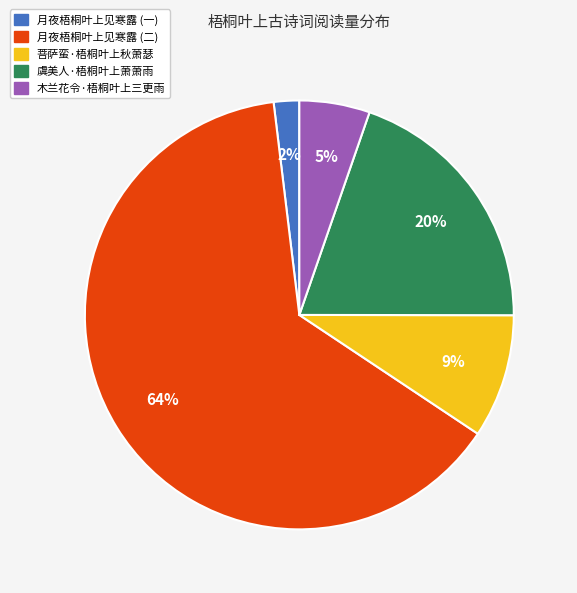

True or false: 虞美人·梧桐叶上萧萧雨 accounts for 28% of the total.

False